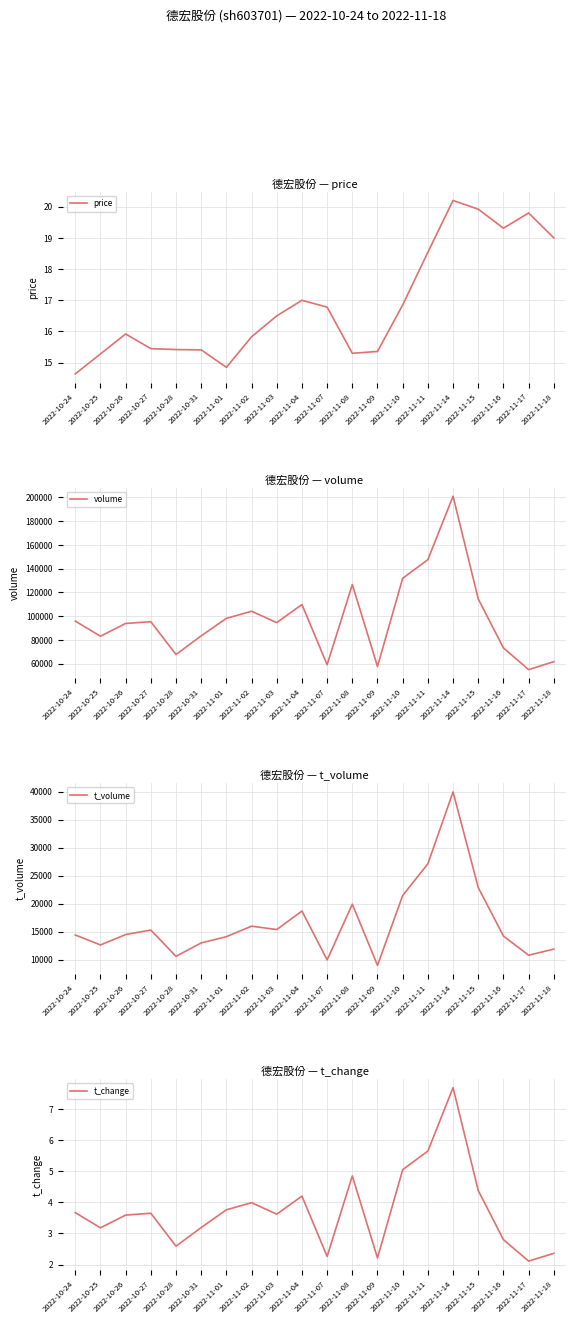

Read the t_volume value at 2022-10-26.

14469